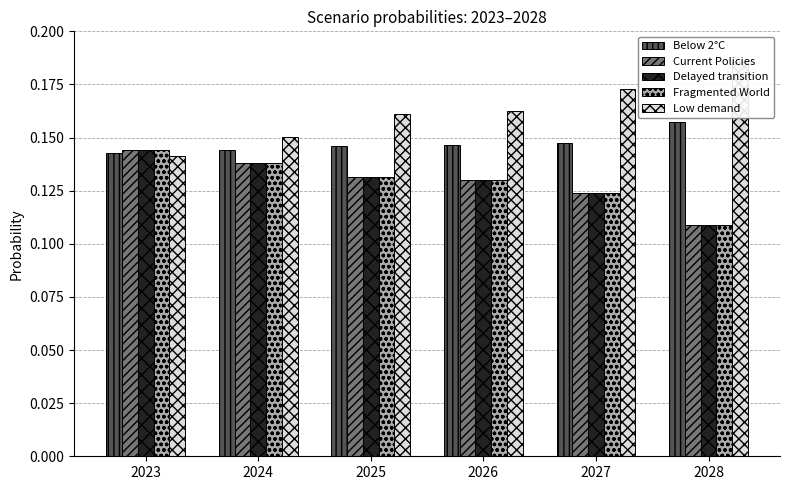

Are the bars horizontal?

No